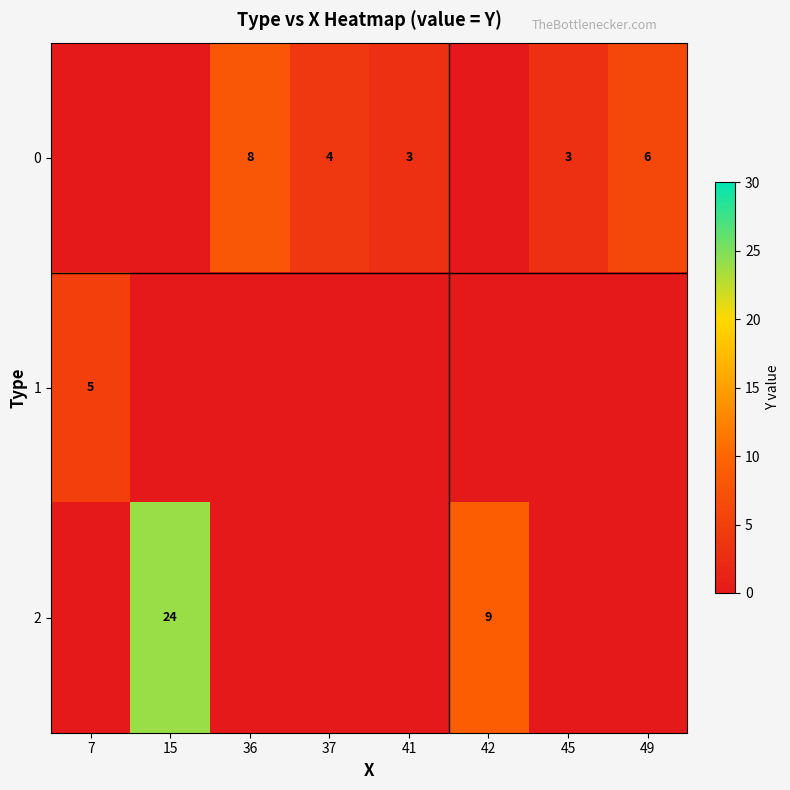

At how many categories does at least one series exceed 7?

3